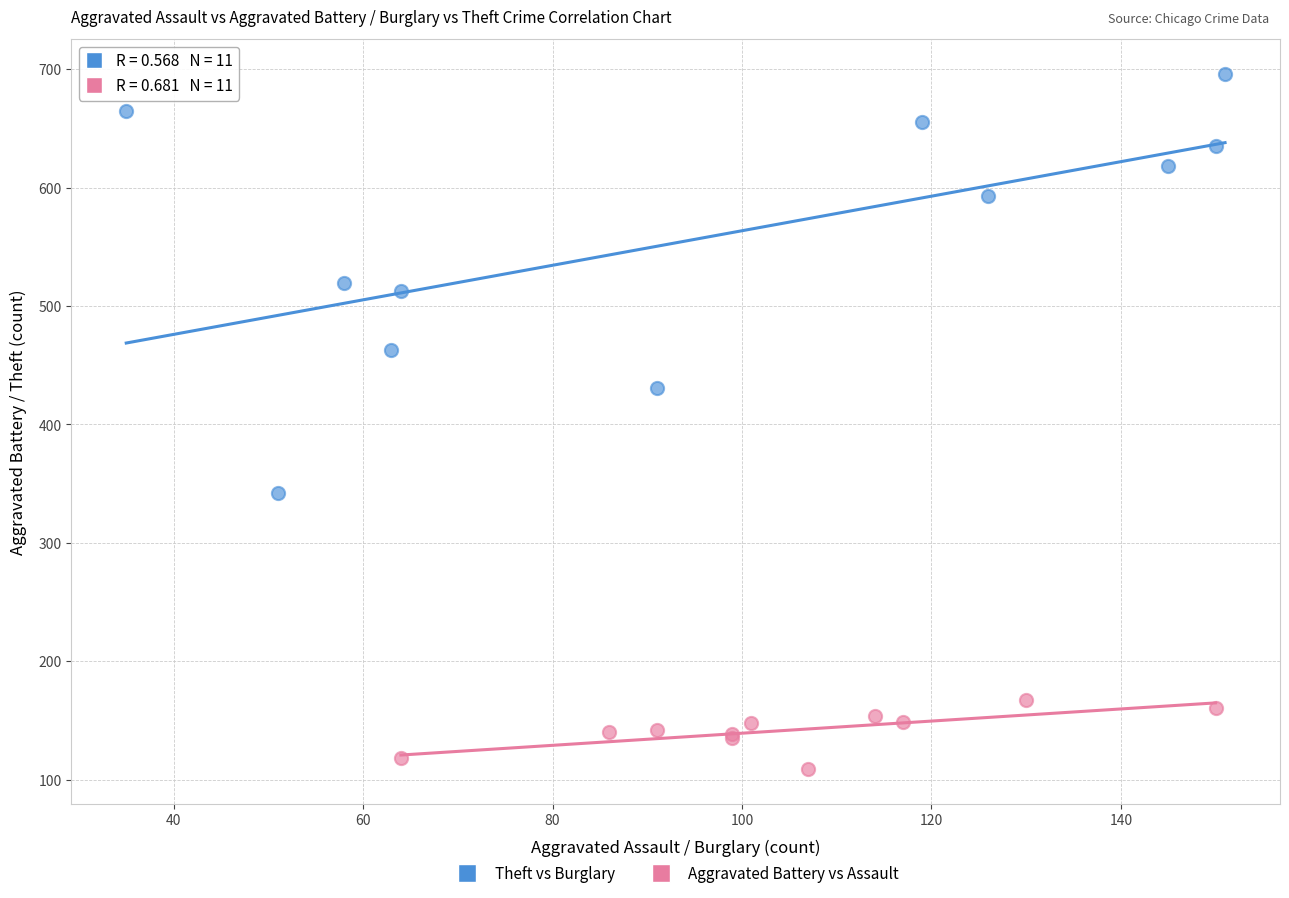

Which series contains the highest Y value?

Theft vs Burglary